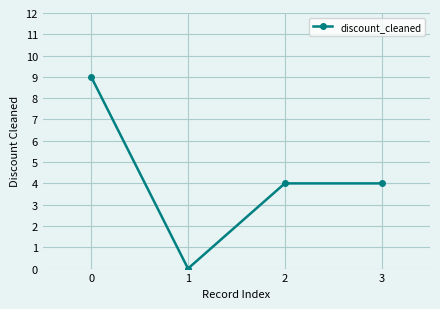

What is the difference between the second highest and minimum values?

4